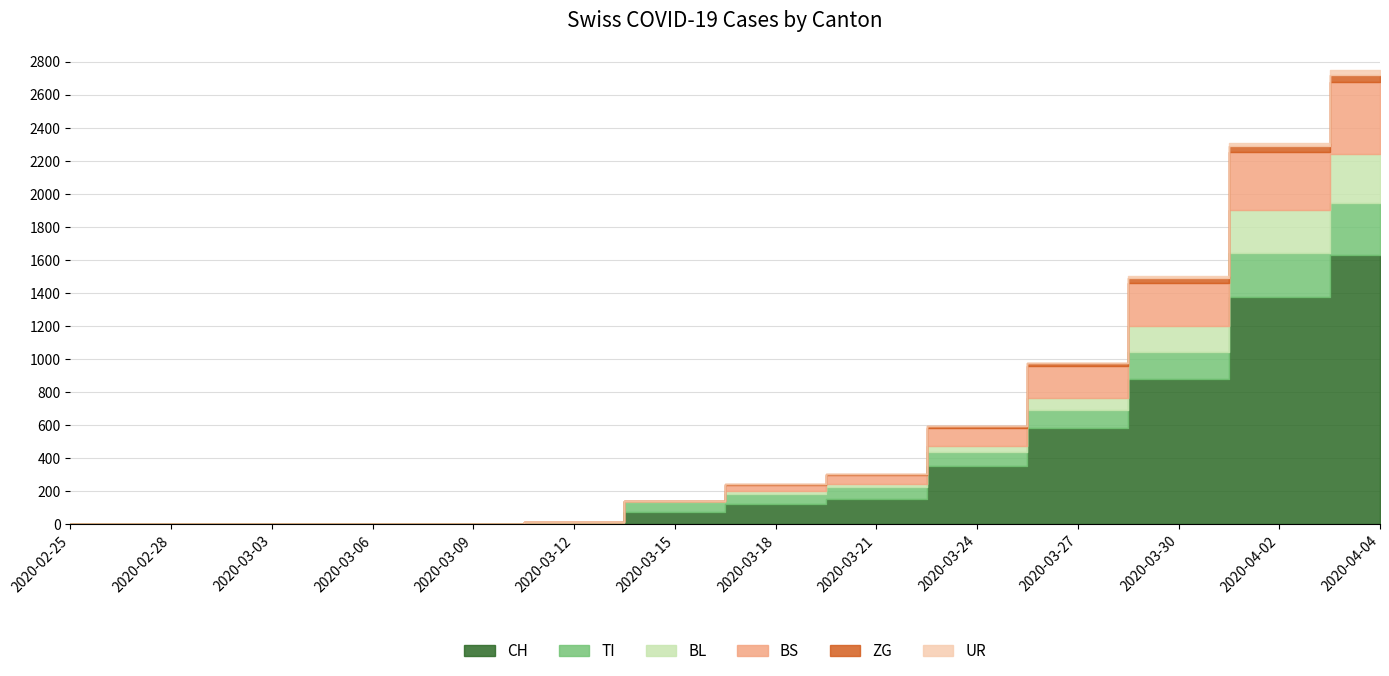

The BL series shows 111 at 2020-04-20. True or false?

False